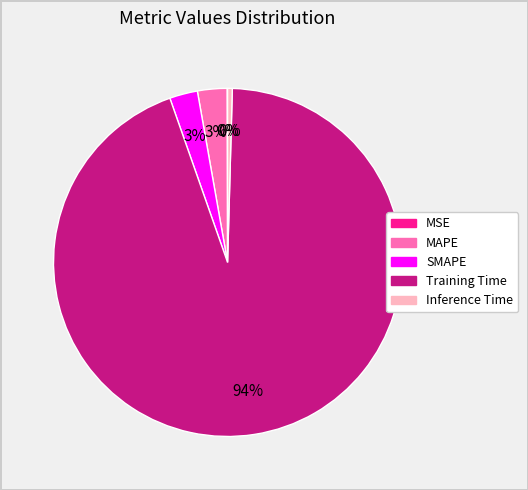

The Training Time slice represents 94% of the pie. True or false?

True